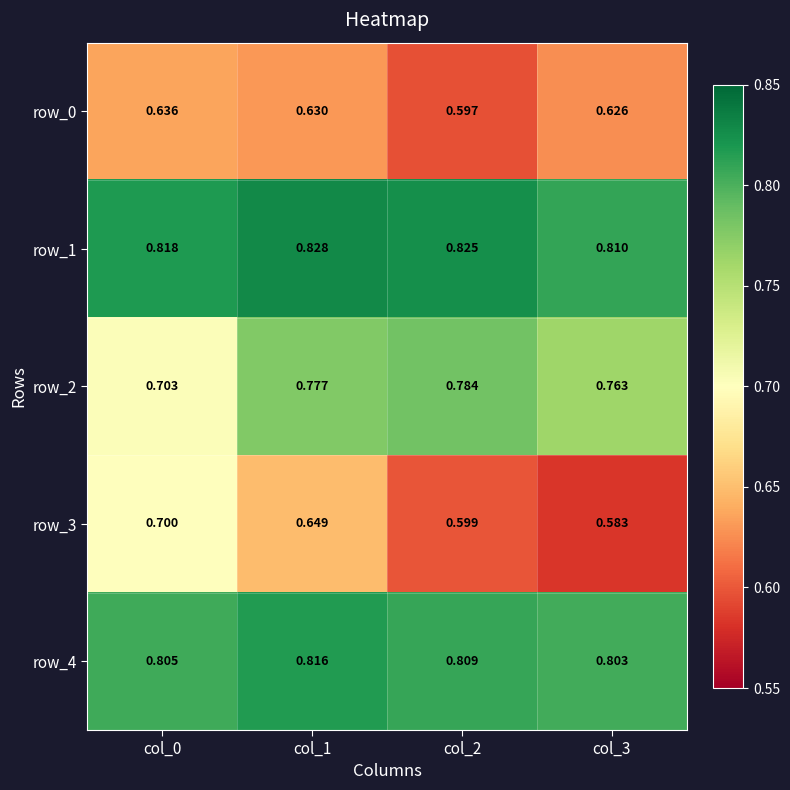

What is the total value across all series at col_0?

3.7